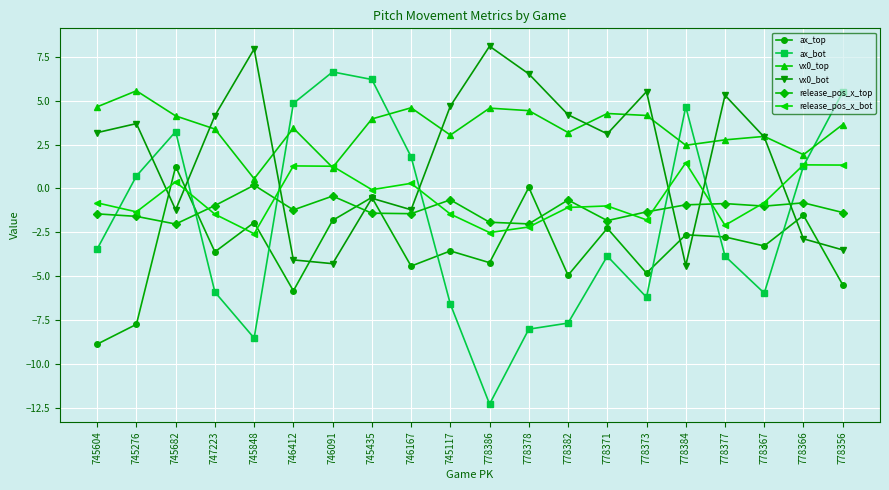

What value does the ax_bot series have at 778378?

-8.0